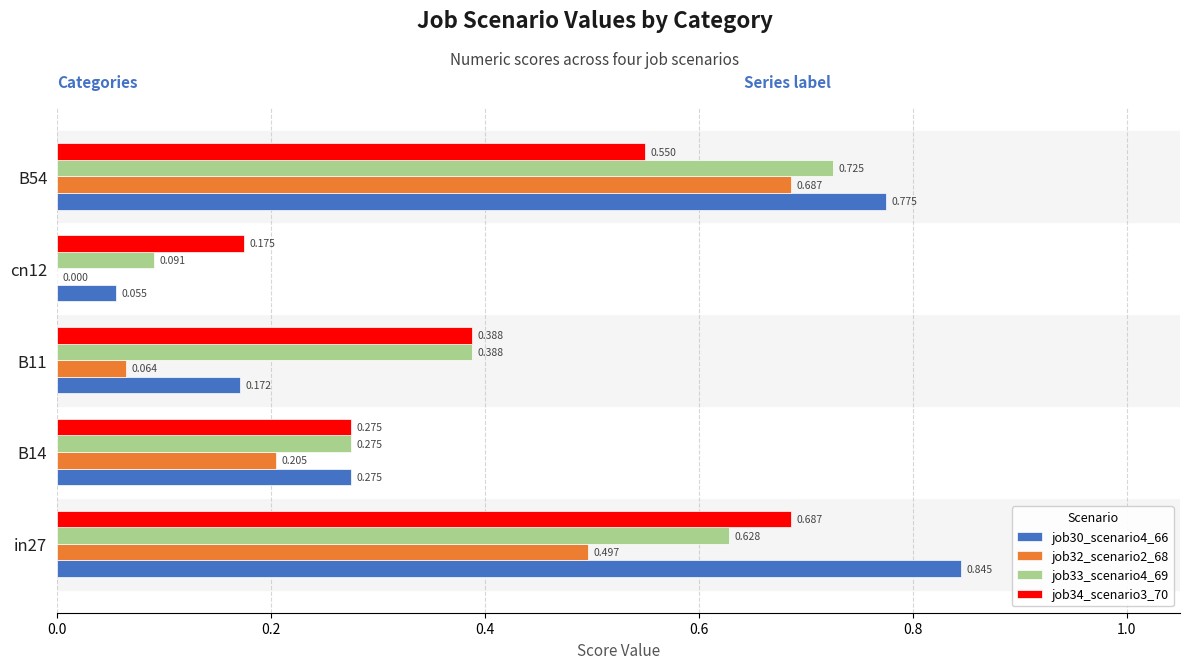

Is the value of job30_scenario4_66 at B54 greater than the value of job34_scenario3_70 at B14?

Yes